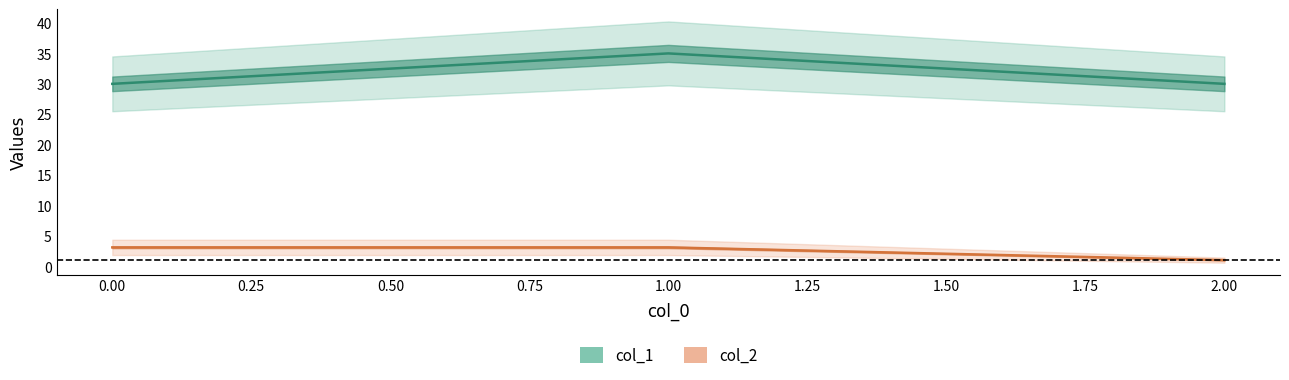

Between 1.00 and 2.00, which series saw the biggest shift?

col_1